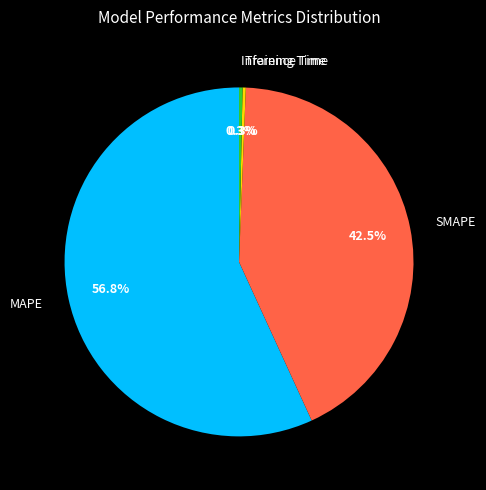

Does any single category account for the majority?

Yes